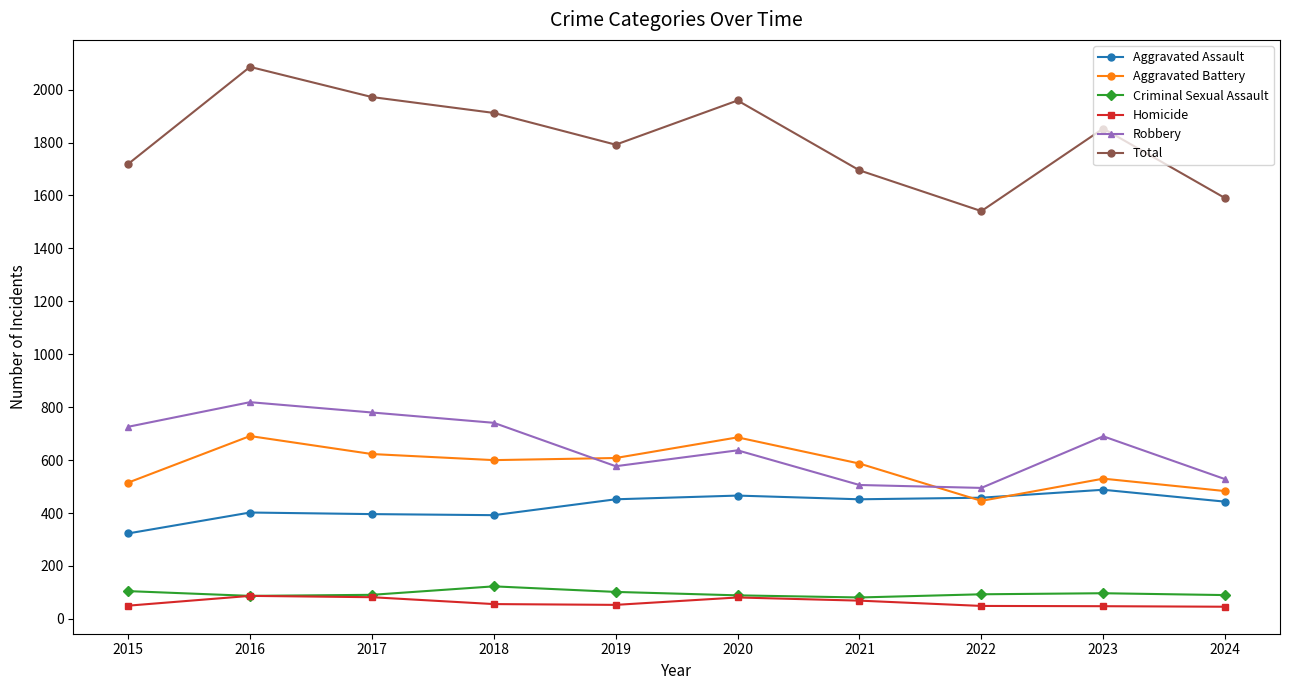

What is the difference between the second highest and minimum values in the Robbery series?

285